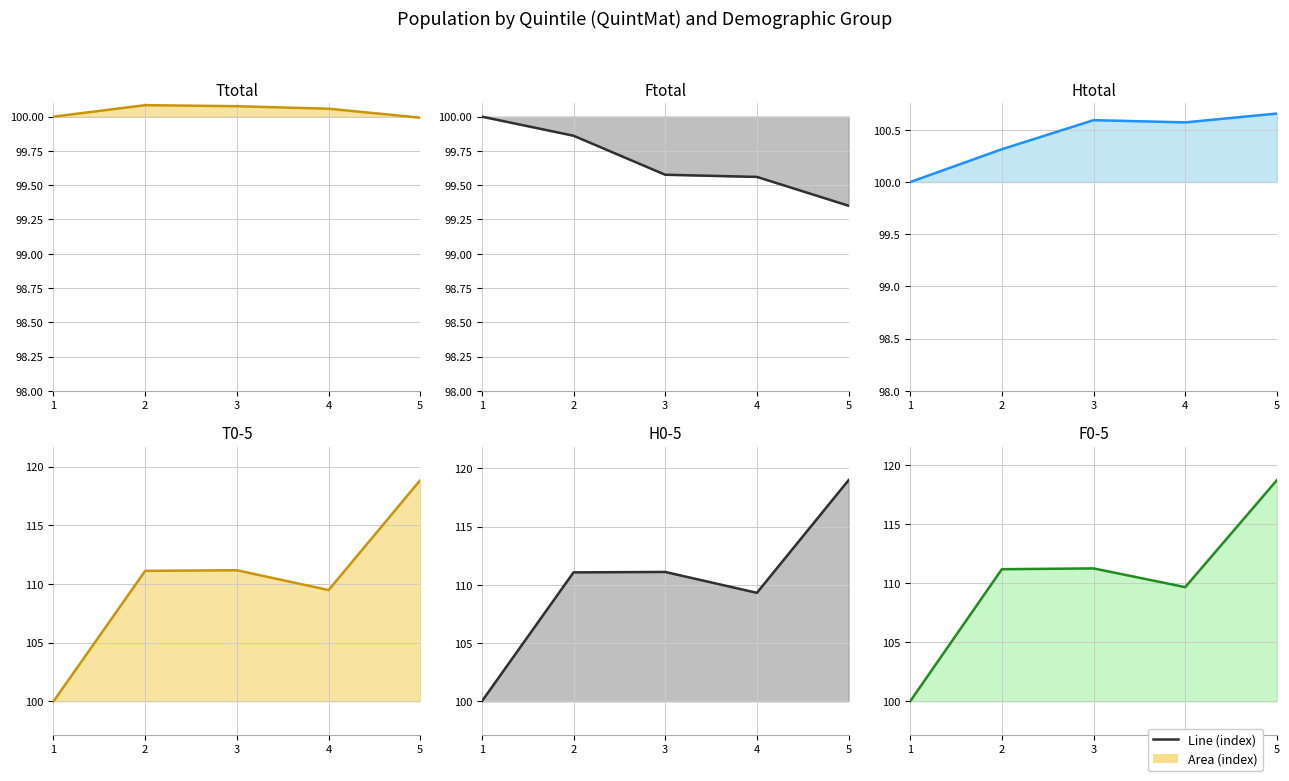

What is the maximum value for H0-5?

119.0